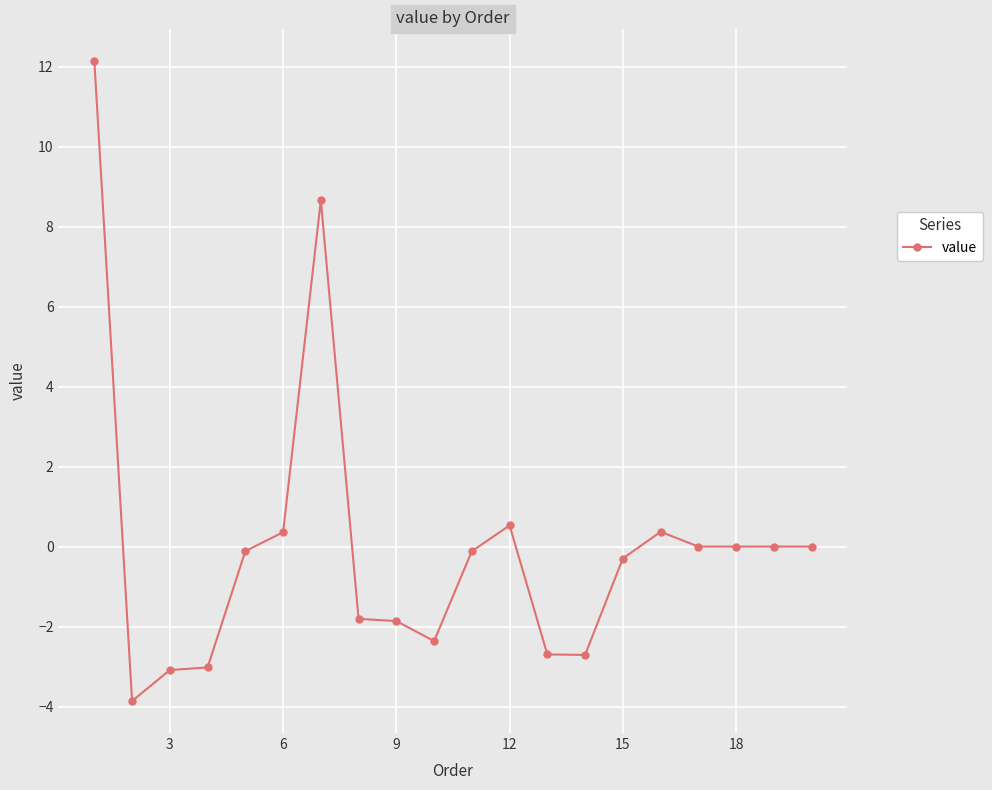

How many lines are shown in the chart?

1